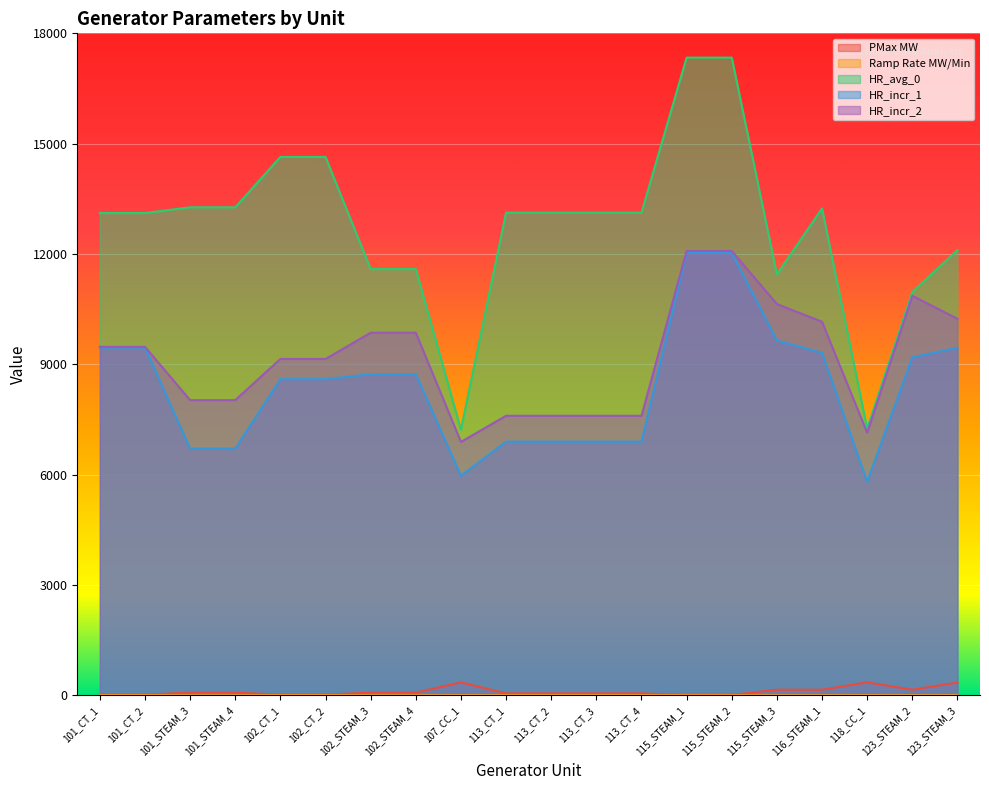

What is the value of the Ramp Rate MW/Min point at the 5th from the left?

3.0